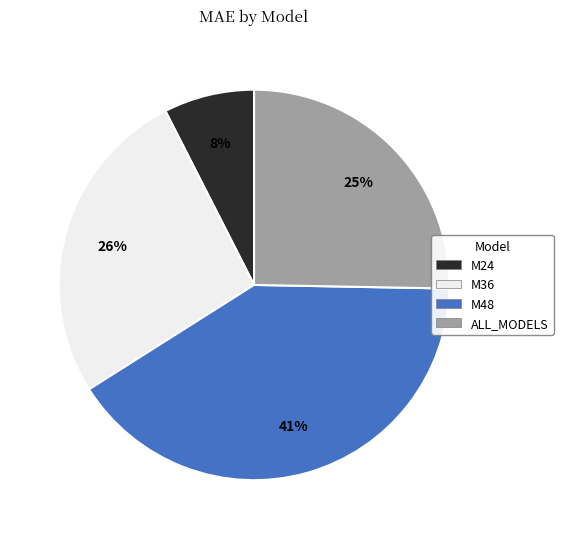

The M48 slice represents 50% of the pie. True or false?

False